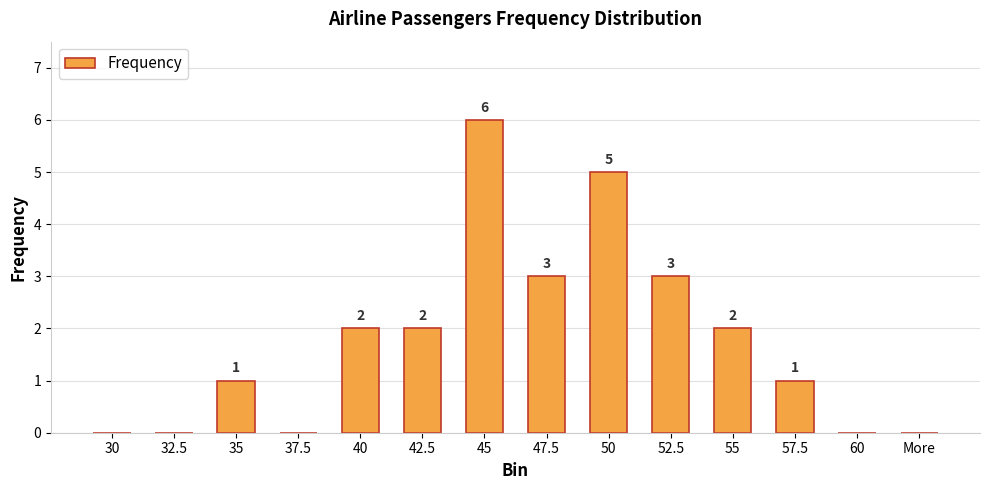

What value does the data have at 50?

5